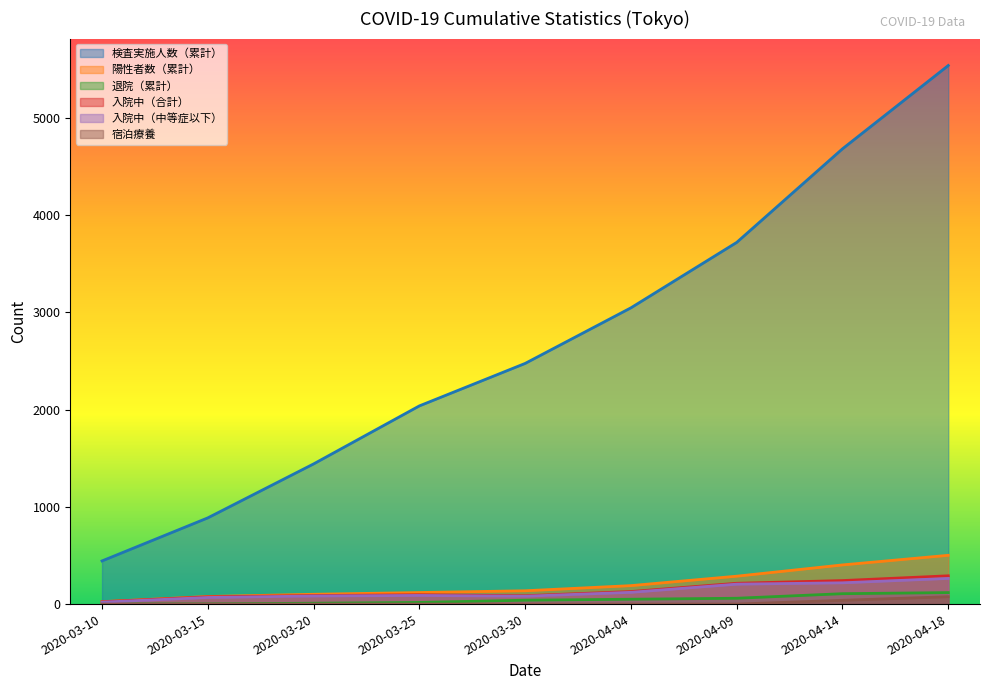

What is the sum of the 退院（累計） values at 2020-03-10 and 2020-04-09?

61